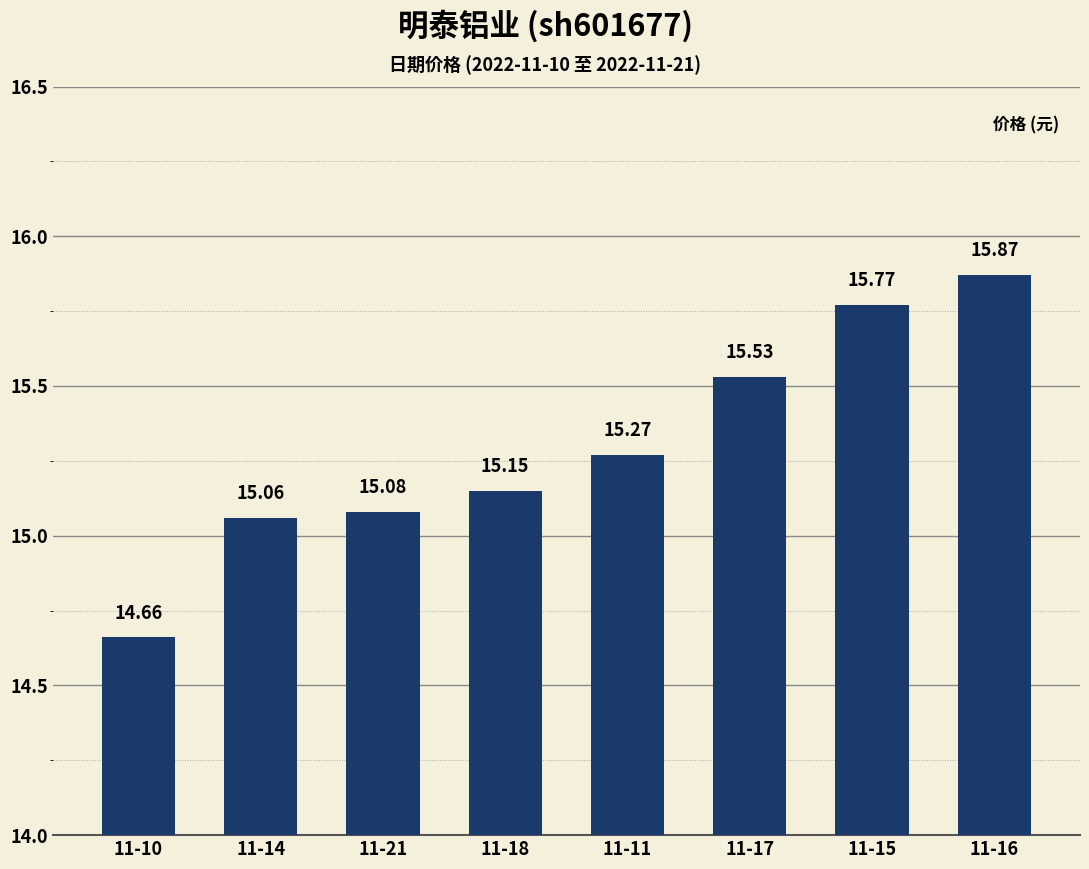

At which category does the chart reach its peak across all series?

11-16